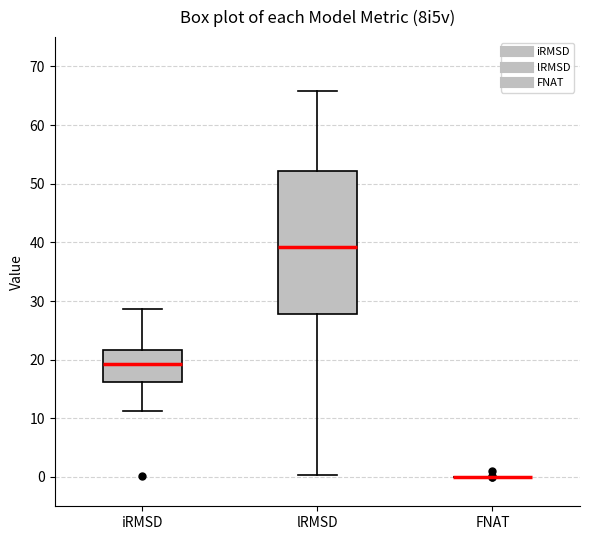

Comparing the boxes themselves (not the whiskers), which one is the tallest?

lRMSD